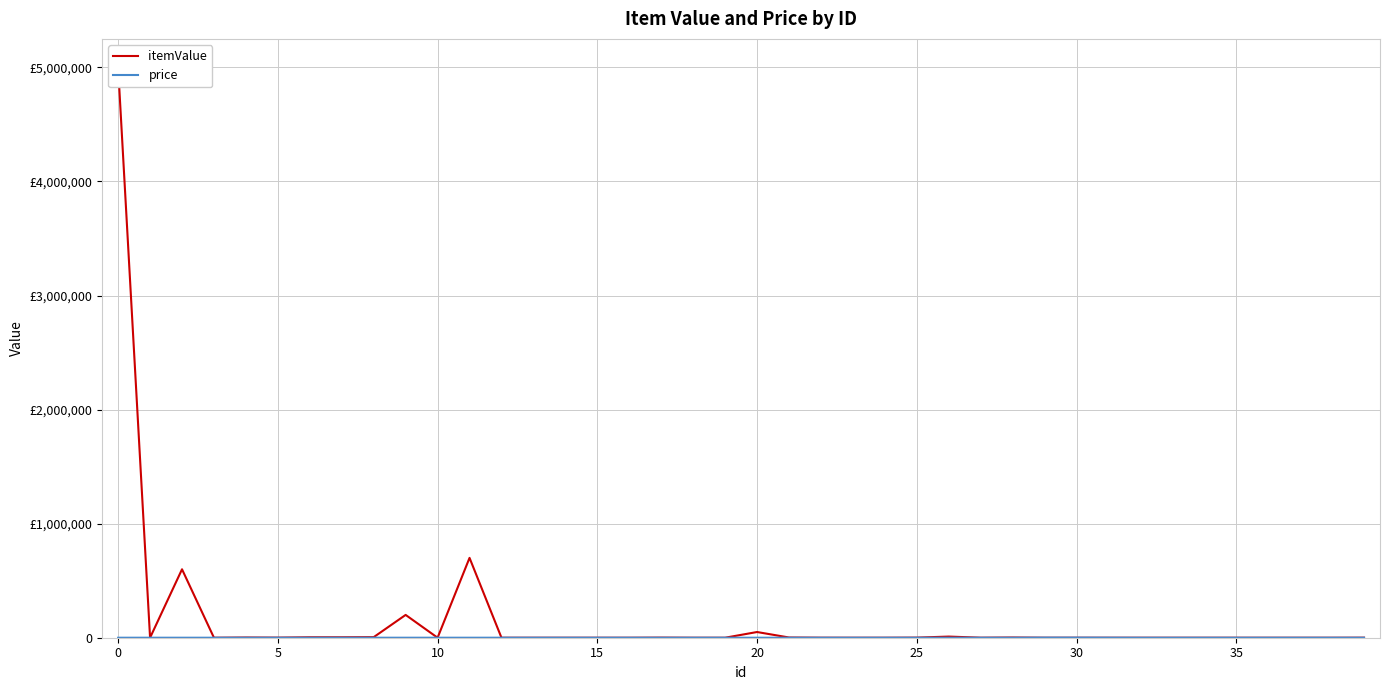

What is the value of the price point at the 18th from the left?

10